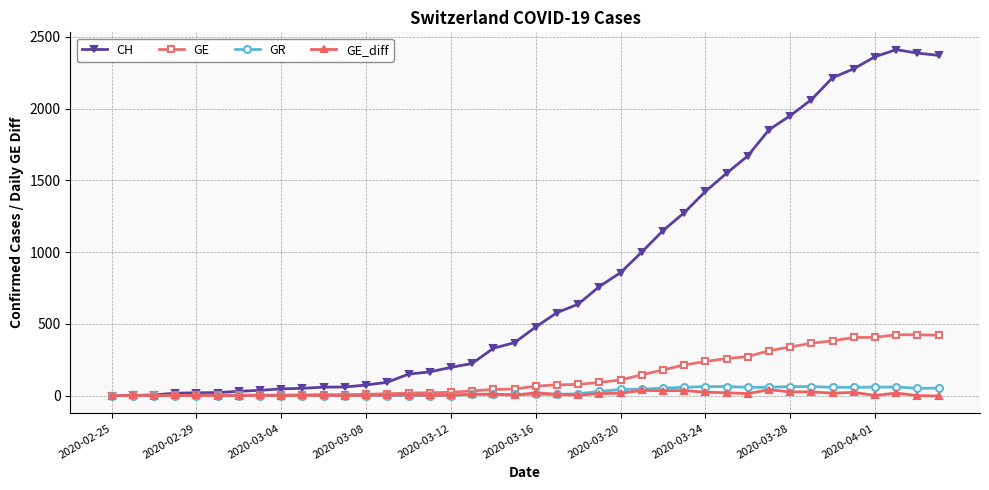

What is the value of the CH point at the 27th from the left?

1149